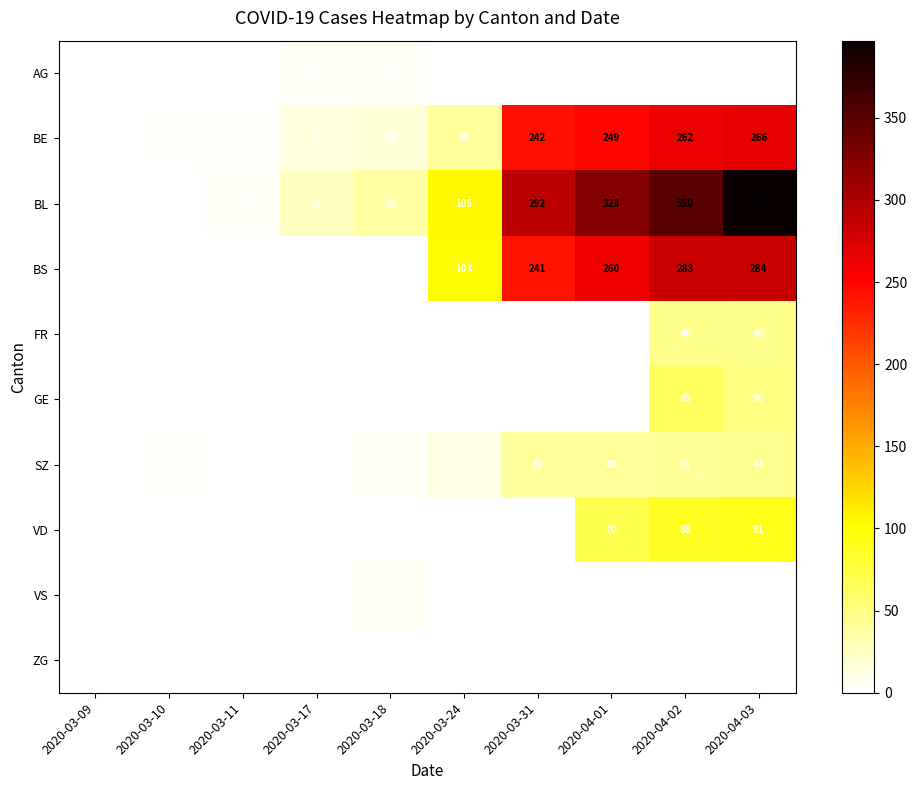

How many series are shown in this chart?

10